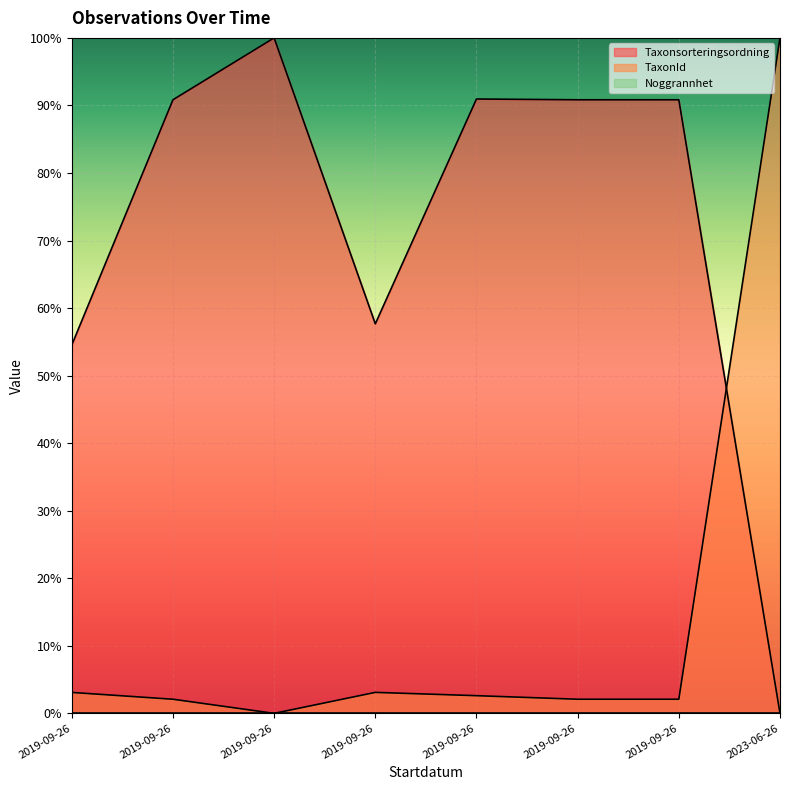

How many data points does each series have?

8